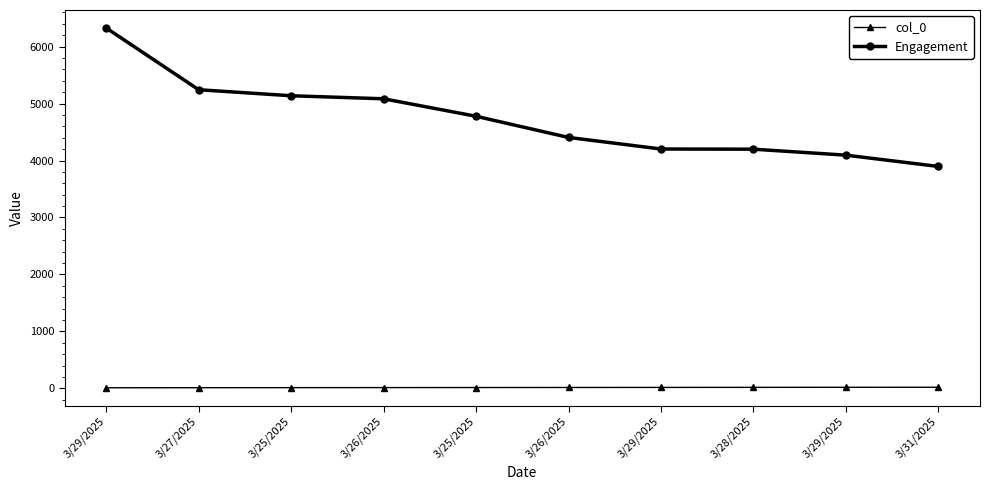

What is the difference between the col_0 values at 3/29/2025 and 3/28/2025?

1